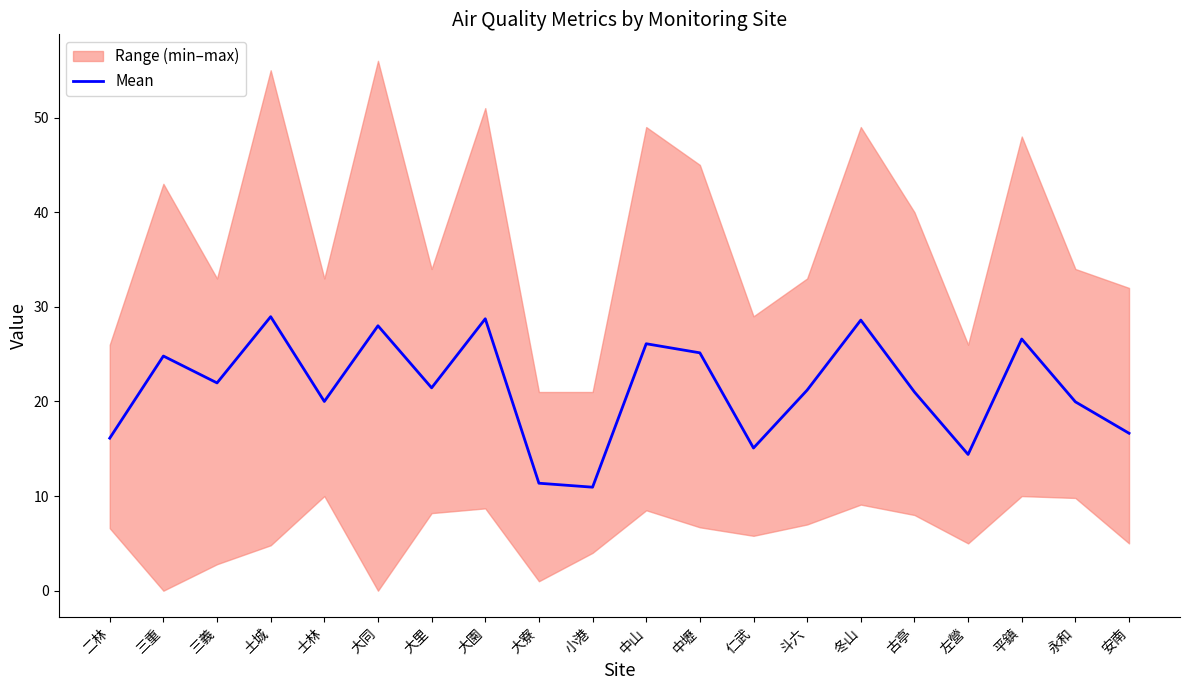

Where is the first local minimum?

三義